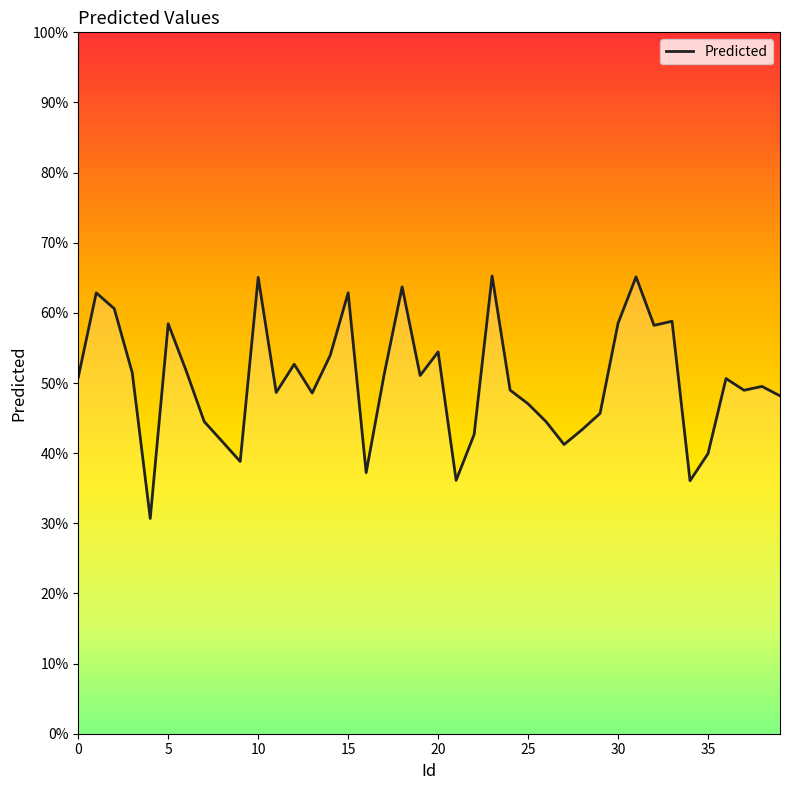

What is the minimum value shown in the chart?

30.7